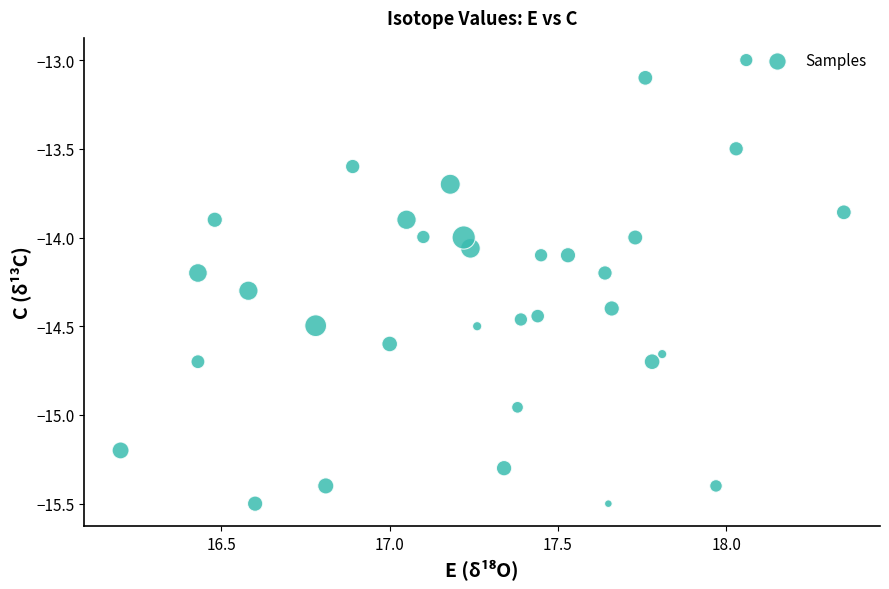

What is the range of Y values (max minus min)?

2.5